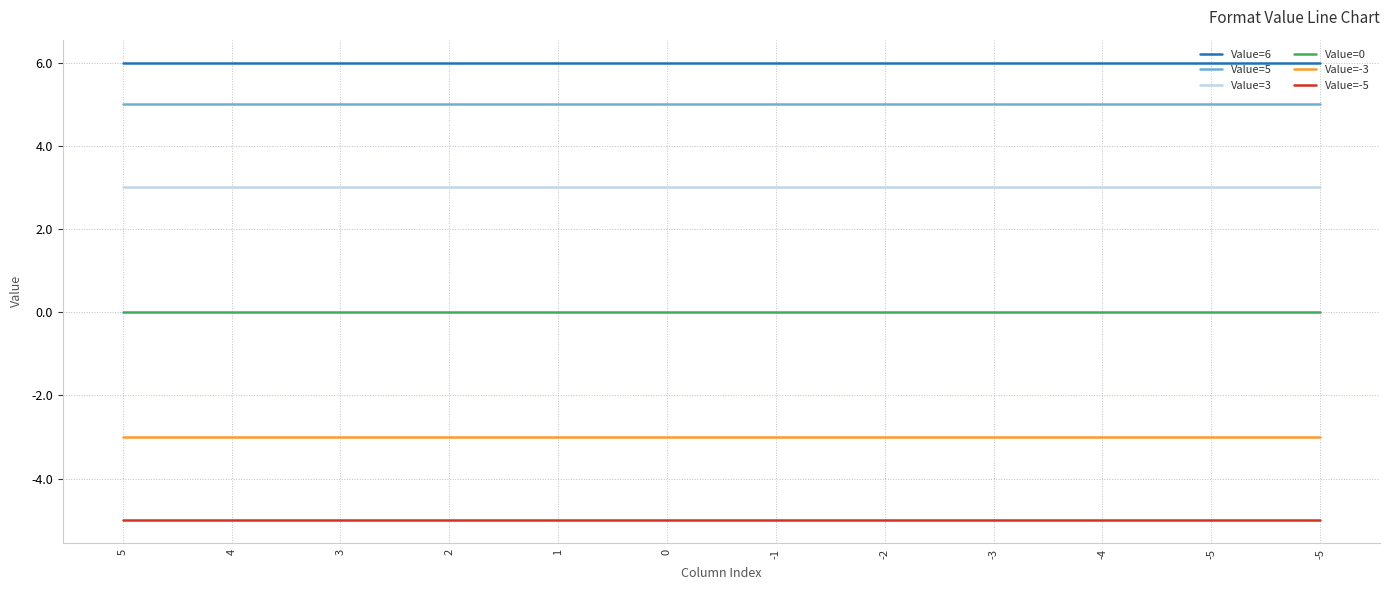

Where is Value=-3 nearest to the value -3?

5